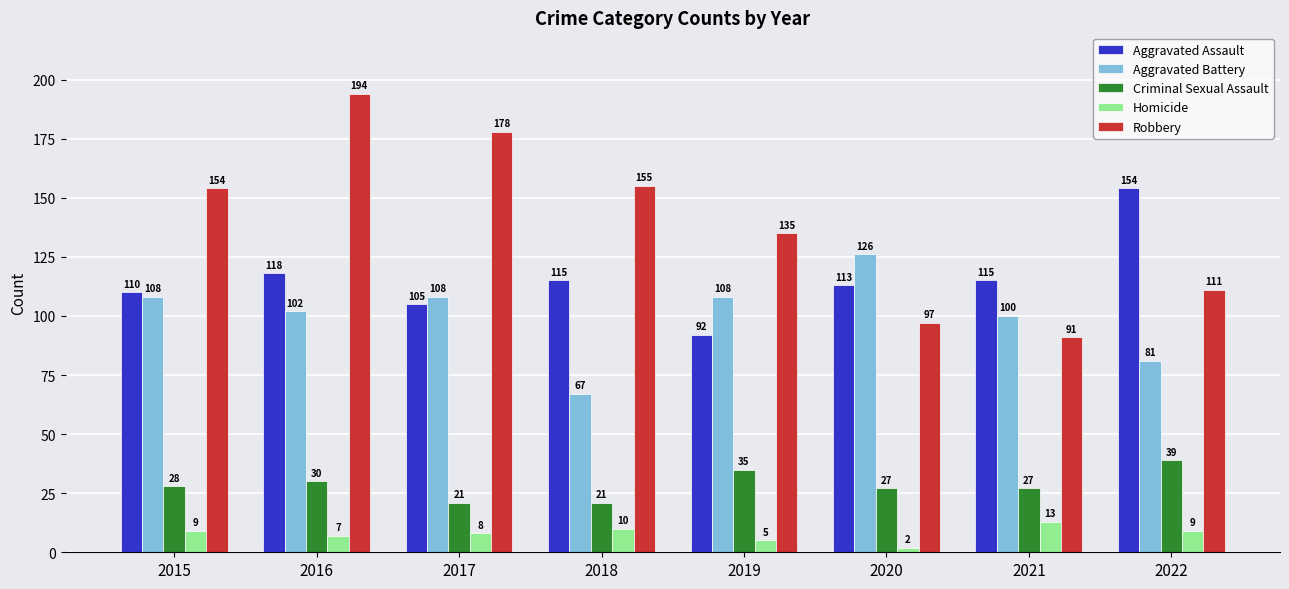

At which category is the sum across all series the highest?

2016